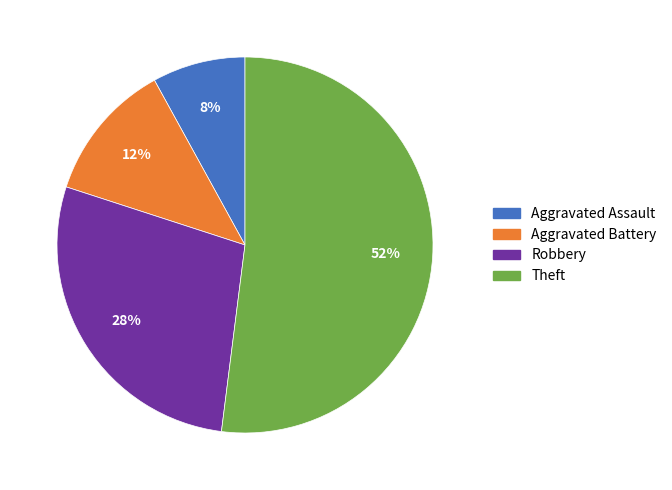

What percentage is the Aggravated Battery slice, to the nearest percent?

12%